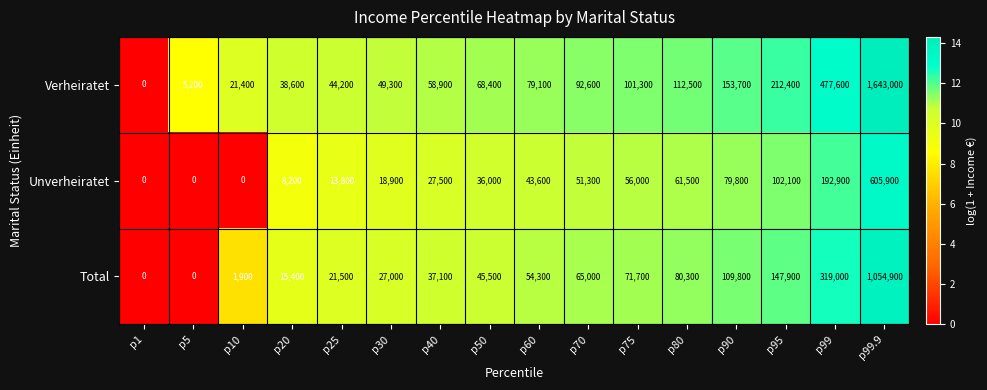

Rank the series at p40 from lowest to highest value.

Unverheiratet, Total, Verheiratet